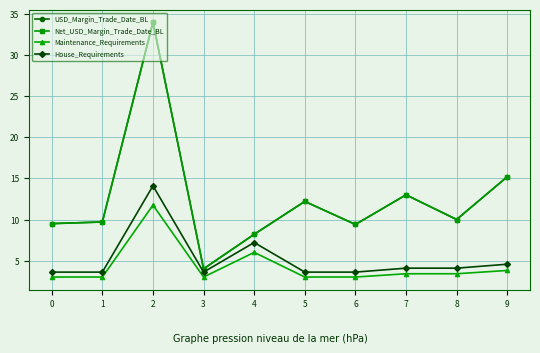

Reading right to left, extract all data points from this chart.

USD_Margin_Trade_Date_BL: 9=15200.0	8=10000.0	7=13000.0	6=9398.7	5=12198.7	4=8198.7	3=4000.0	2=34000.0	1=9698.7	0=9500.0
Net_USD_Margin_Trade_Date_BL: 9=15200.0	8=10000.0	7=13000.0	6=9398.7	5=12198.7	4=8198.7	3=4000.0	2=34000.0	1=9698.7	0=9500.0
Maintenance_Requirements: 9=3800.0	8=3400.0	7=3400.0	6=3000.0	5=3000.0	4=6000.0	3=3000.0	2=11750.0	1=3000.0	0=3000.0
House_Requirements: 9=4560.0	8=4080.0	7=4080.0	6=3600.0	5=3600.0	4=7200.0	3=3600.0	2=14100.0	1=3600.0	0=3600.0